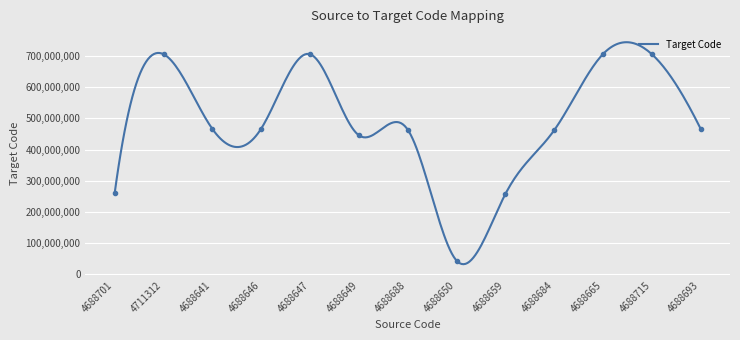

Reading left to right, list all the values displayed in this chart.

4688701=261241001	4711312=706172005	4688641=466289007	4688646=467496001	4688647=706172005	4688649=445949006	4688688=464069000	4688650=43770009	4688659=257467001	4688684=462242008	4688665=706767009	4688715=706172005	4688693=466532009